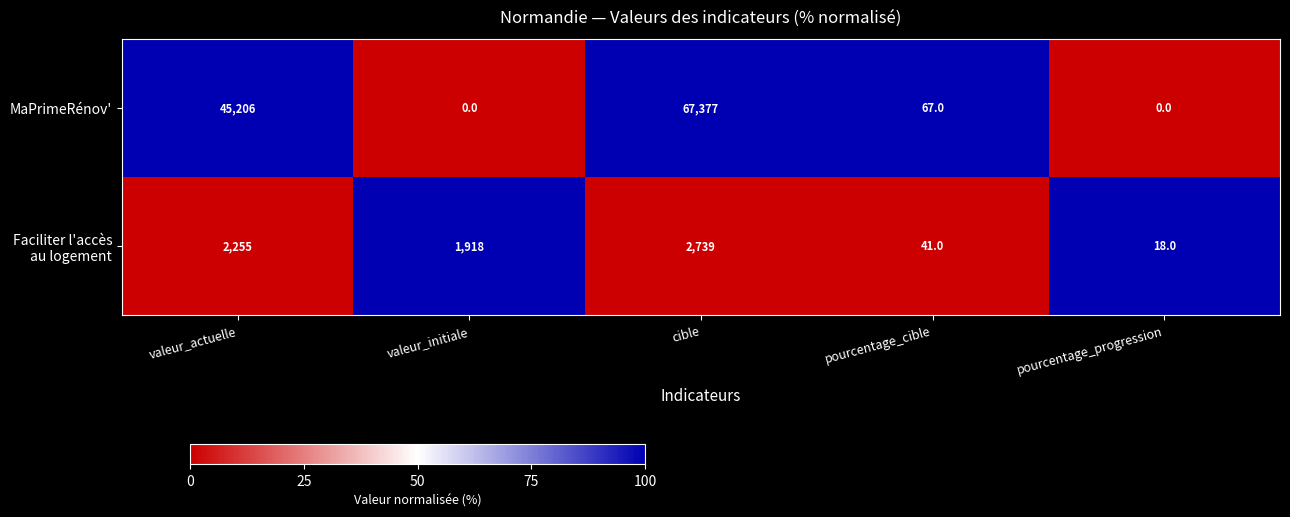

True or false: MaPrimeRénov' has a value of 45206 at valeur_actuelle.

True